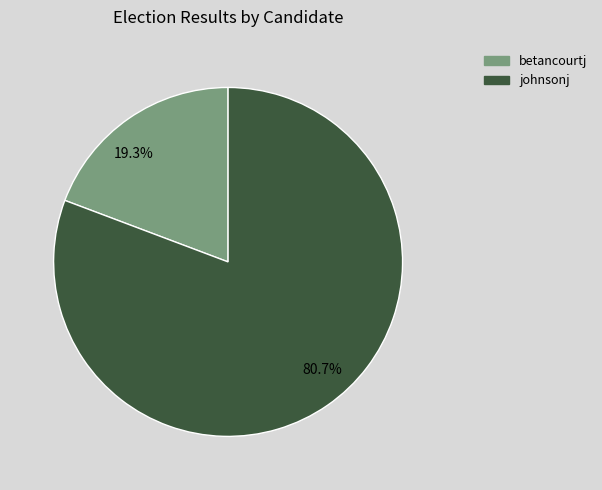

The betancourtj slice represents 19% of the pie. True or false?

True